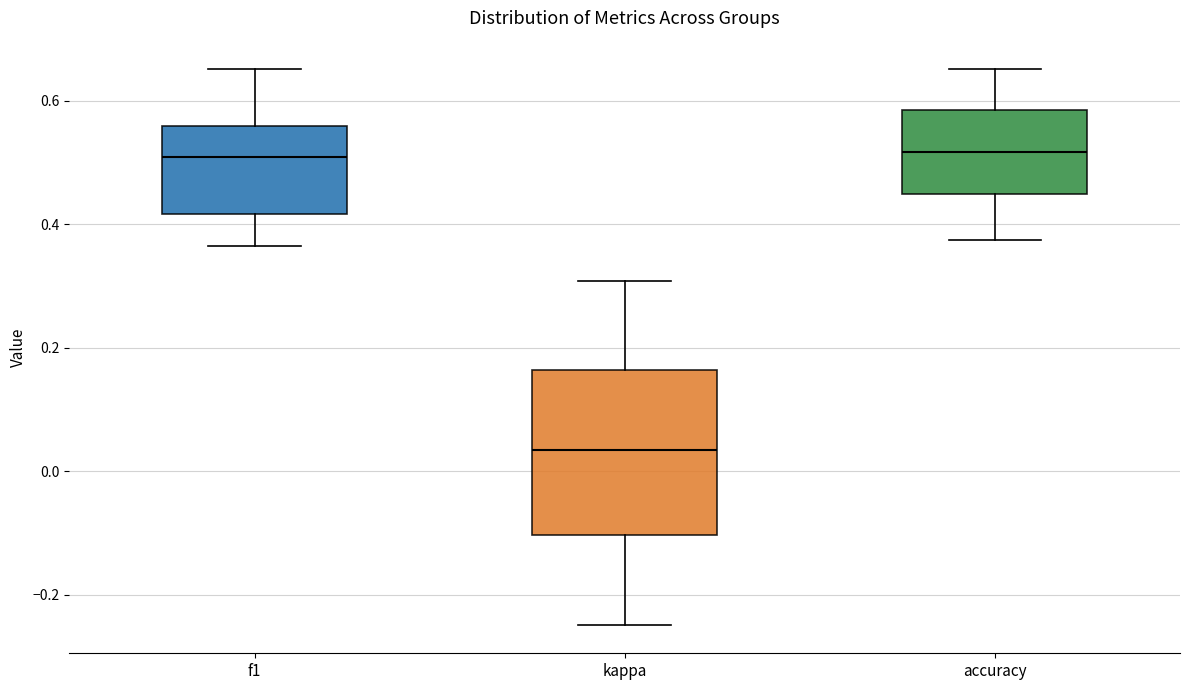

Which box has the lowest median line?

kappa